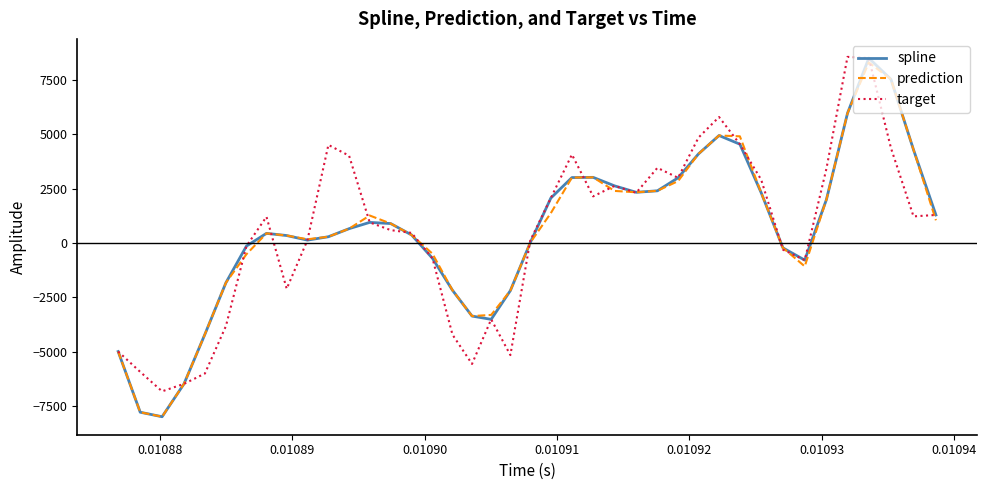

Which series has the largest range (max minus min)?

spline